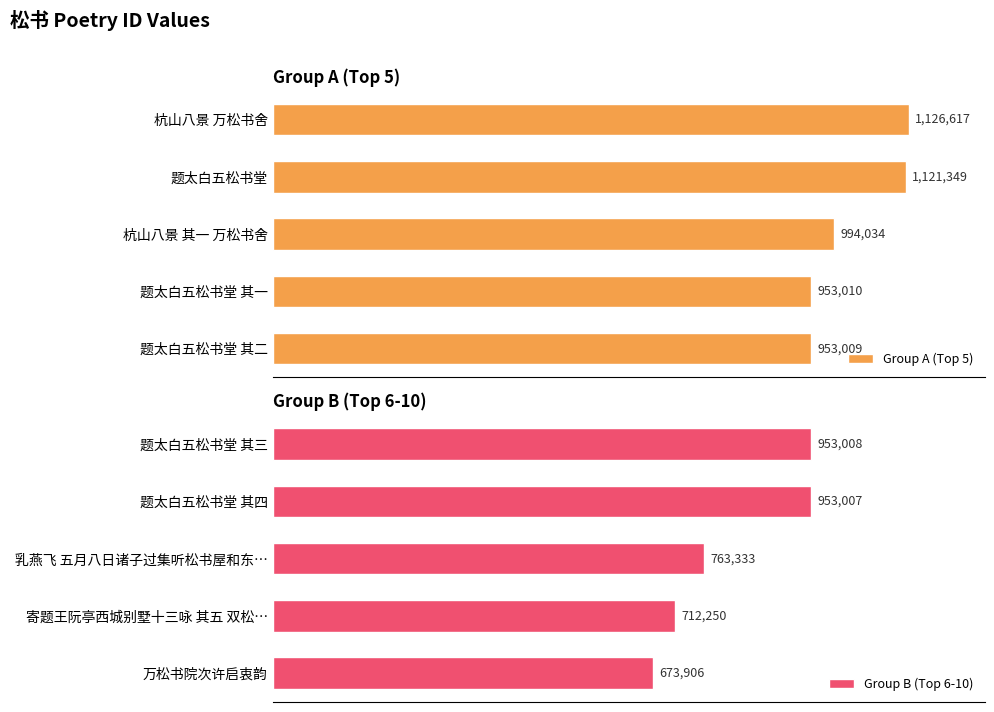

At which label is Group B (Top 6-10) closest to 813457?

乳燕飞 五月八日诸子过集听松书屋和东…